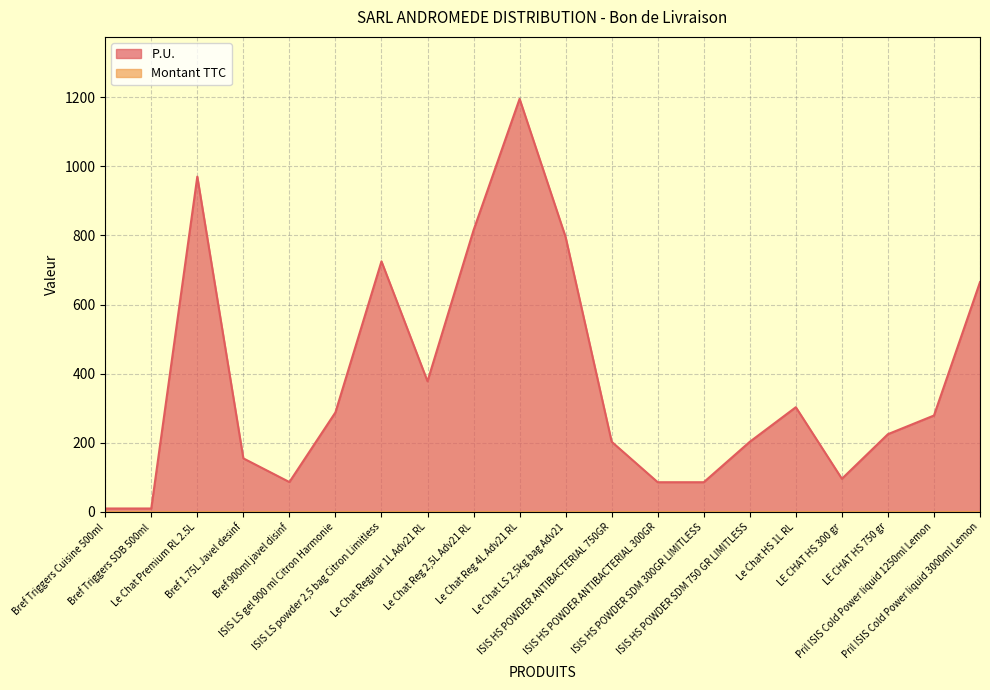

At which category does the chart reach its minimum across all series?

Bref Triggers Cuisine 500ml